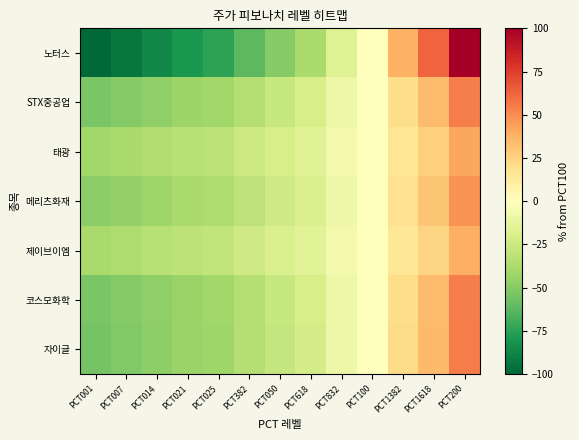

Which has a higher value, PCT007 or PCT200?

PCT200